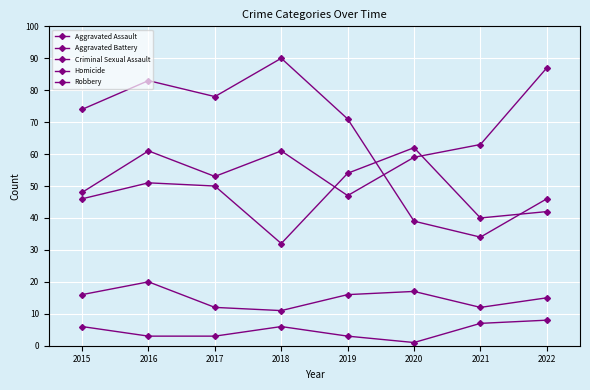

Does the chart have visible grid lines?

Yes